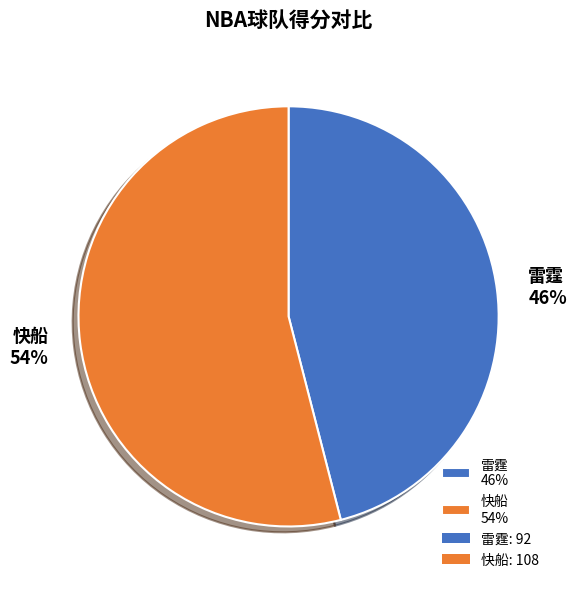

How many slices are in this pie chart?

2